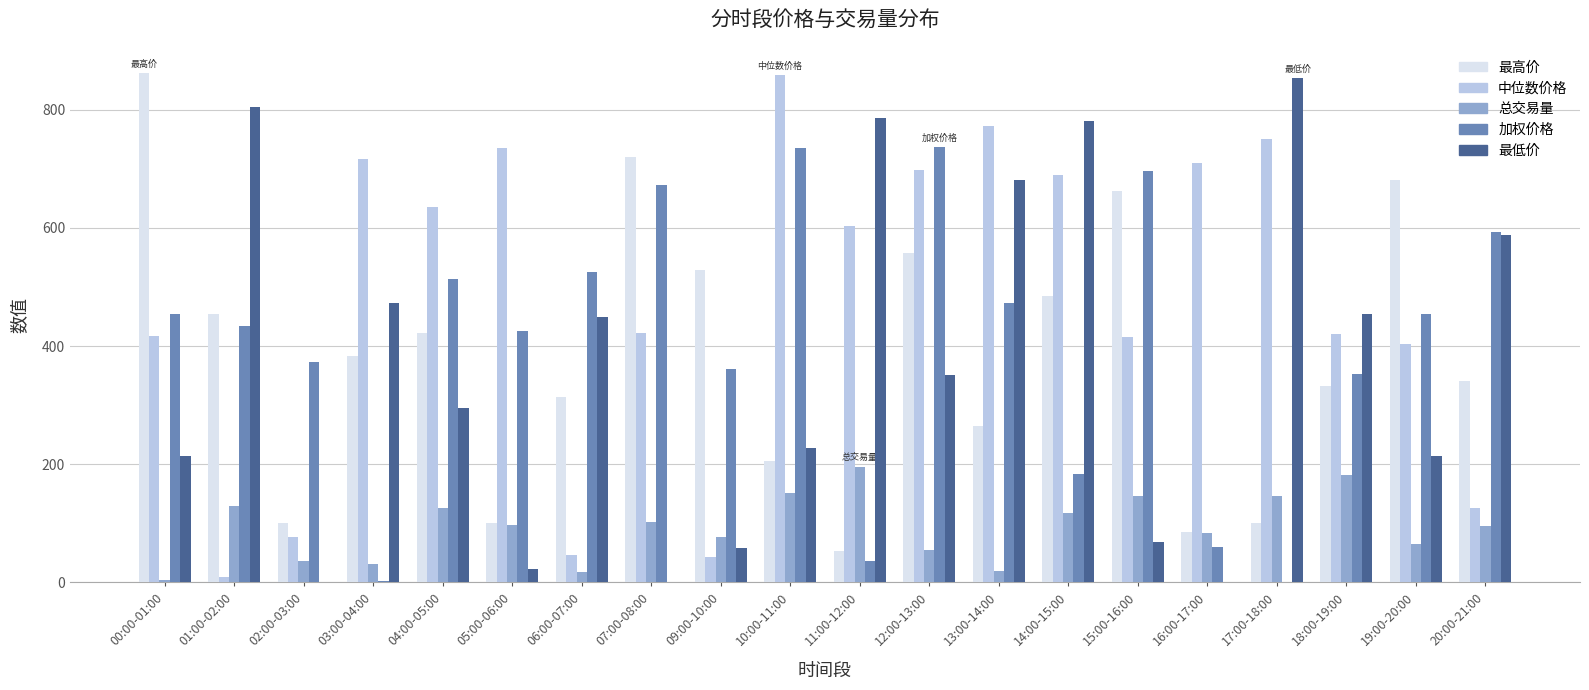

True or false: 中位数价格 has a value of 417.0 at 00:00-01:00.

True